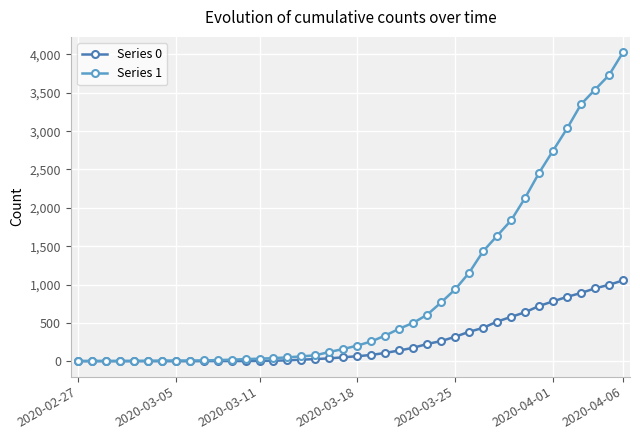

List the series in order of their overall mean, highest first.

Series 1, Series 0